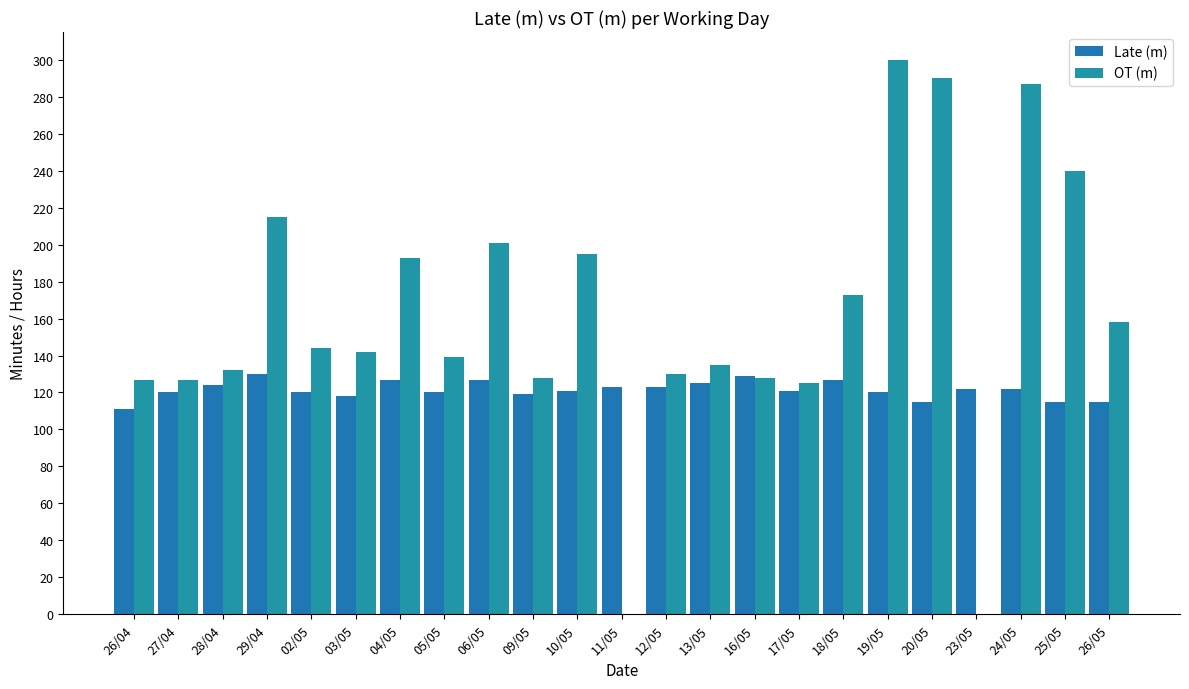

Which series has the largest range (max minus min)?

OT (m)